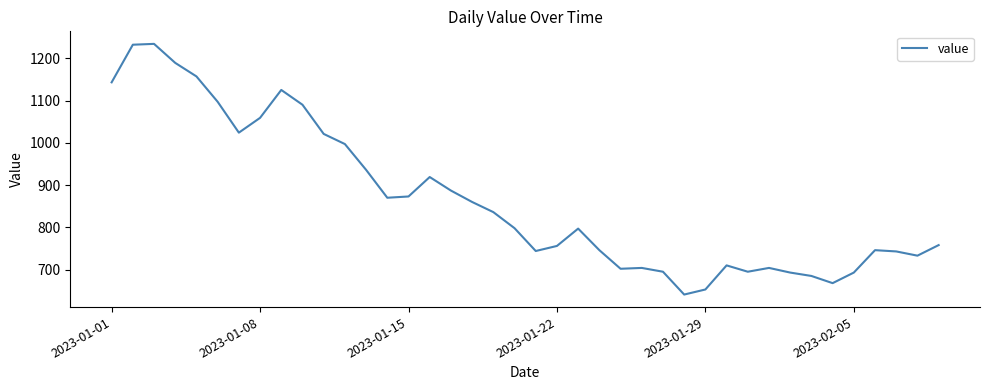

Count the number of categories in the chart.

40